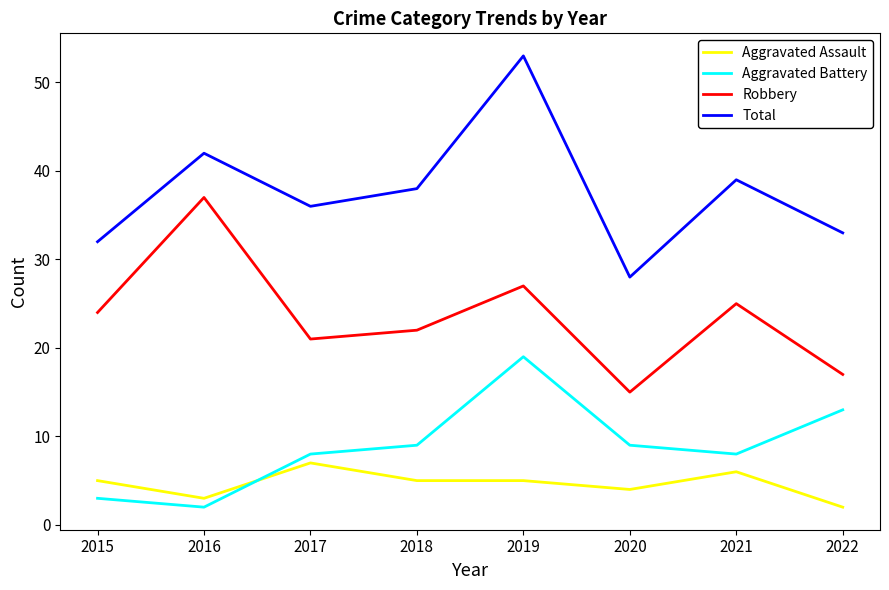

At which category is the sum across all series the highest?

2019